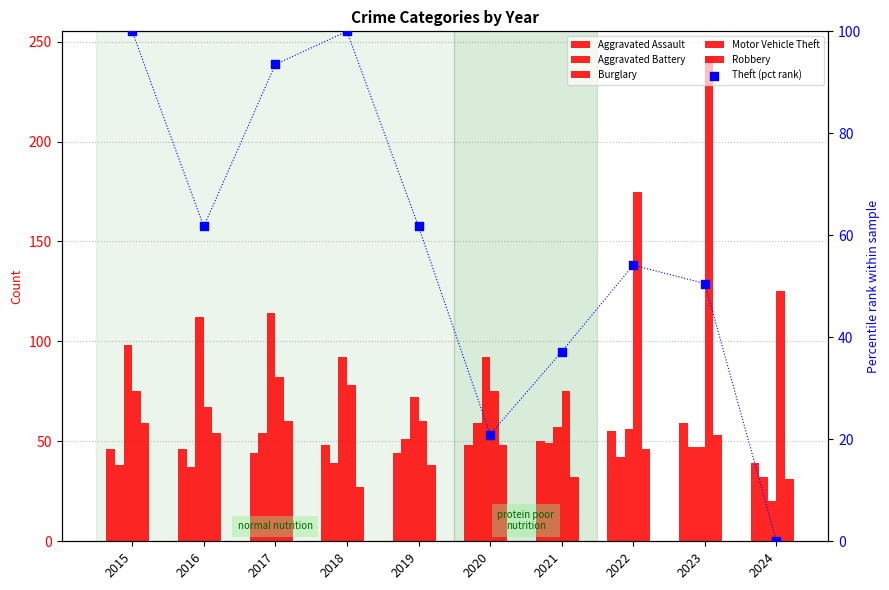

What are all the series names shown in the legend?

Aggravated Assault, Aggravated Battery, Burglary, Motor Vehicle Theft, Robbery, Theft (pct rank)